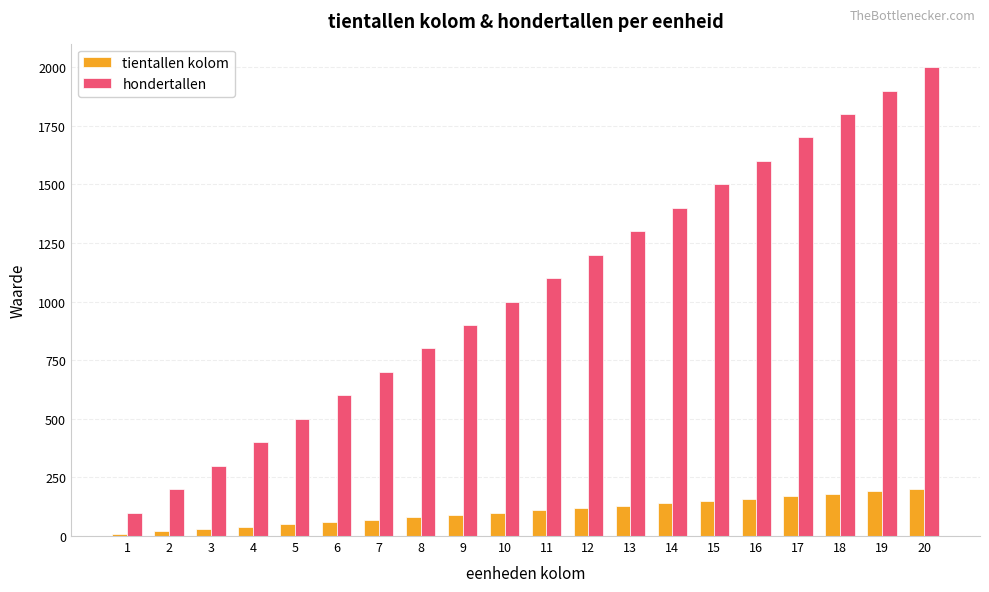

What is the lowest value of the hondertallen series?

100